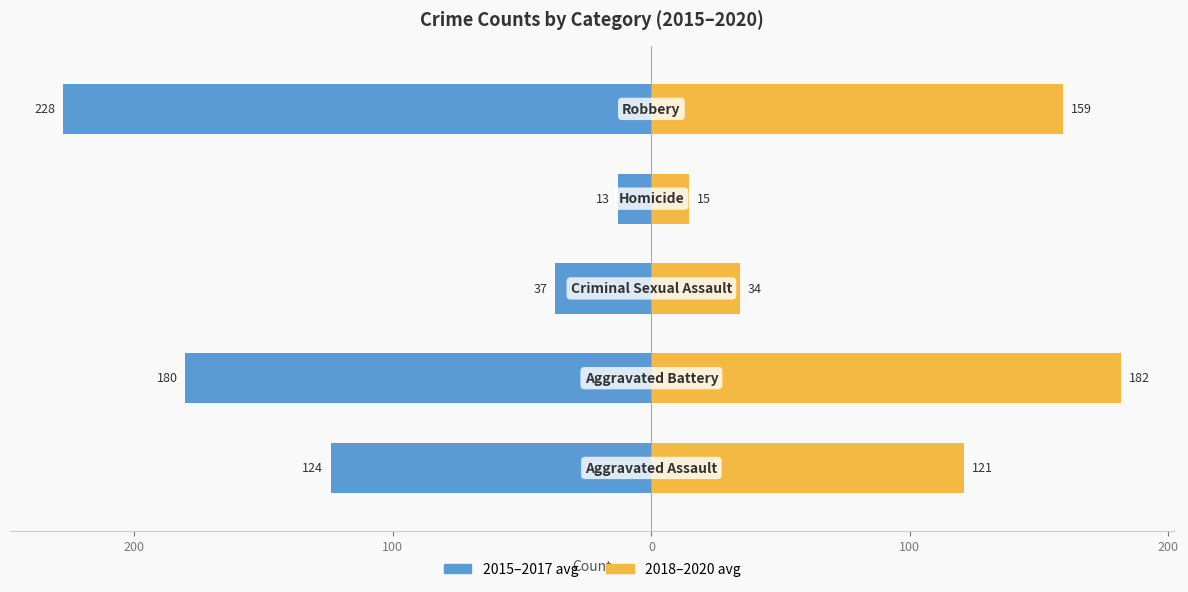

The 2018–2020 avg series shows 192.3 at 300. True or false?

False